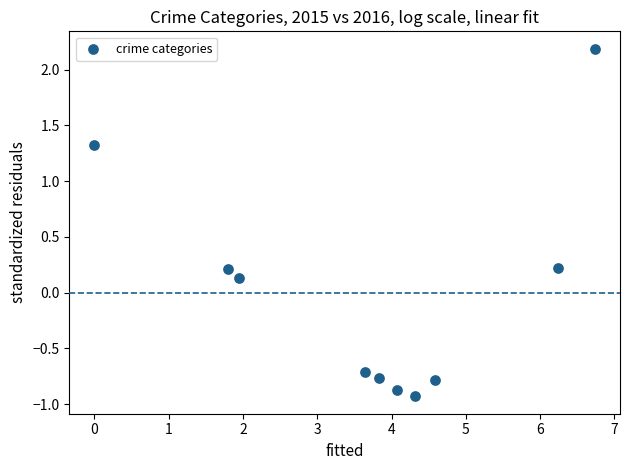

What is the average X value?

3.7